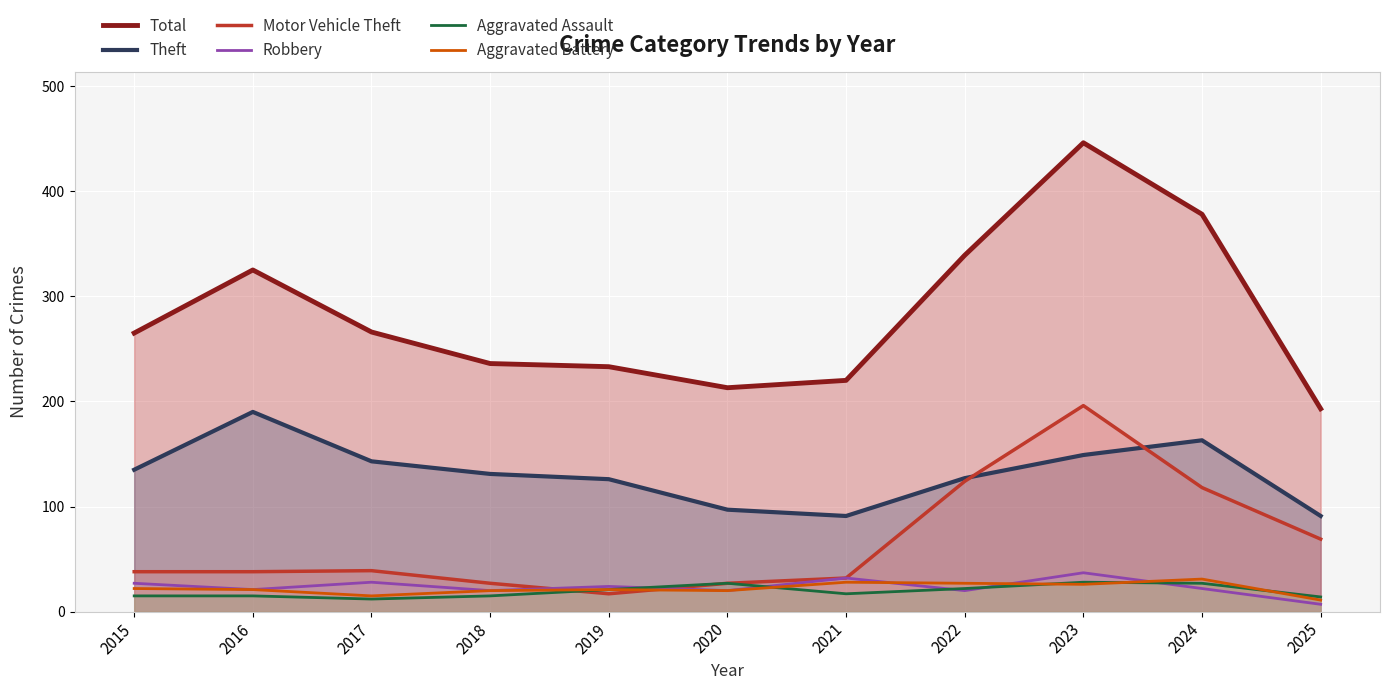

Which category has the highest value in the Aggravated Assault series?

2023